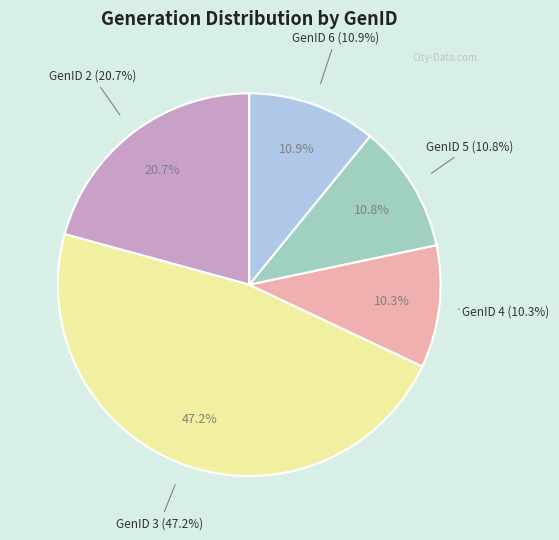

Does GenID 4 represent more than half of the total?

No